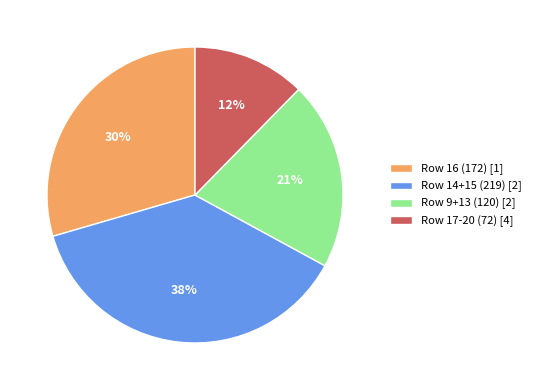

To the nearest percent, what is the average slice percentage?

25%